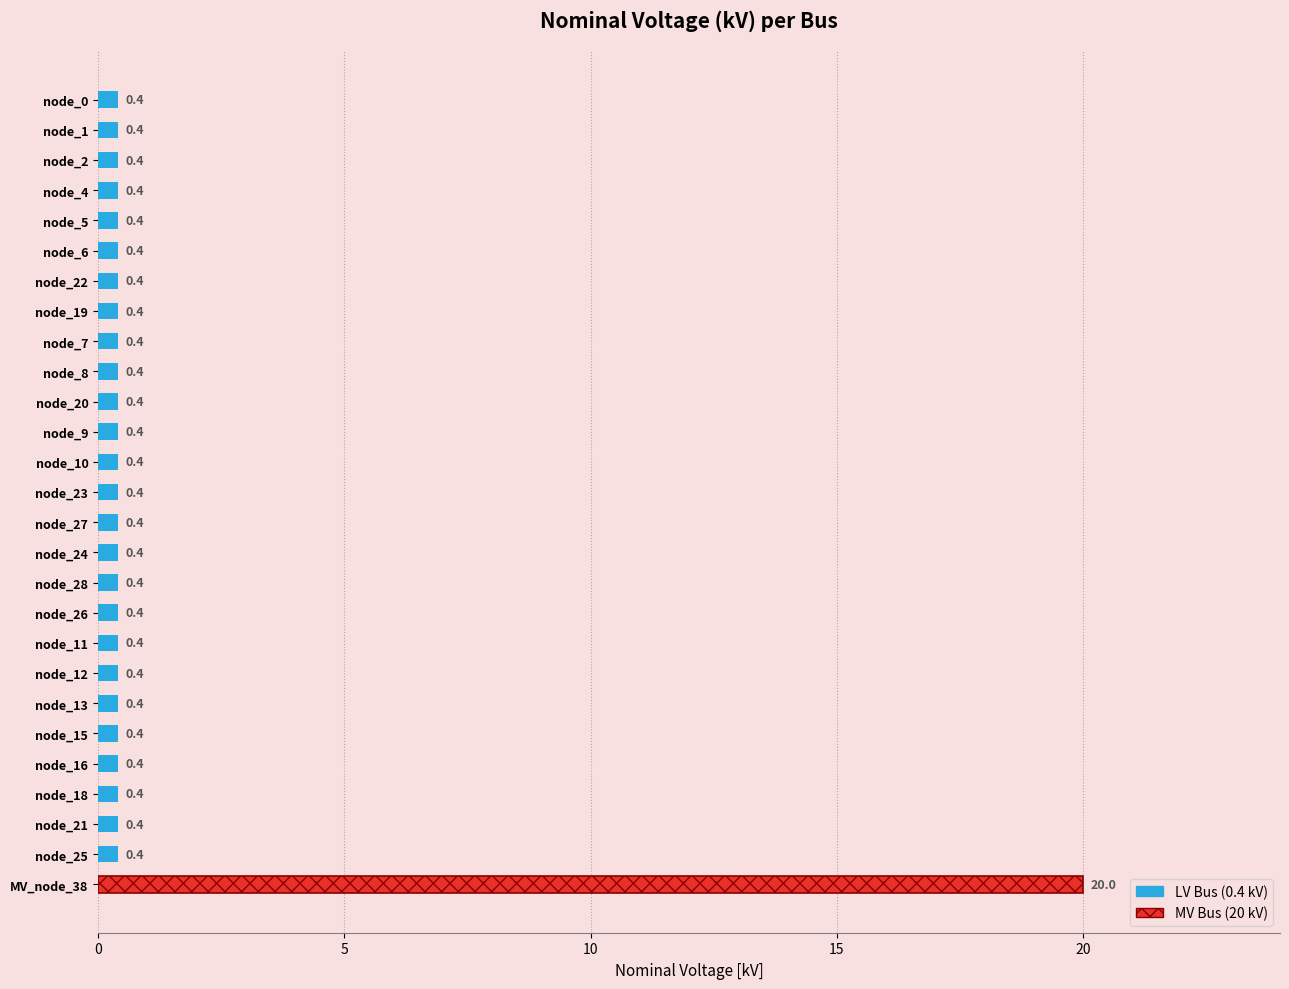

Reading top to bottom, what are all the values shown in this chart?

node_0=0.4	node_1=0.4	node_2=0.4	node_4=0.4	node_5=0.4	node_6=0.4	node_22=0.4	node_19=0.4	node_7=0.4	node_8=0.4	node_20=0.4	node_9=0.4	node_10=0.4	node_23=0.4	node_27=0.4	node_24=0.4	node_28=0.4	node_26=0.4	node_11=0.4	node_12=0.4	node_13=0.4	node_15=0.4	node_16=0.4	node_18=0.4	node_21=0.4	node_25=0.4	MV_node_38=20.0